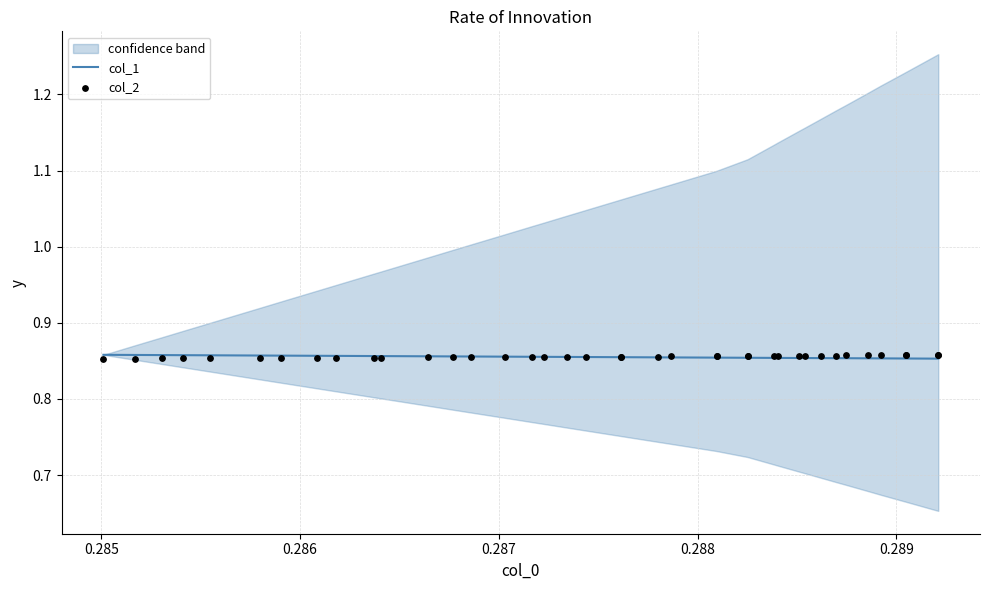

At how many categories does at least one series exceed 0?

40